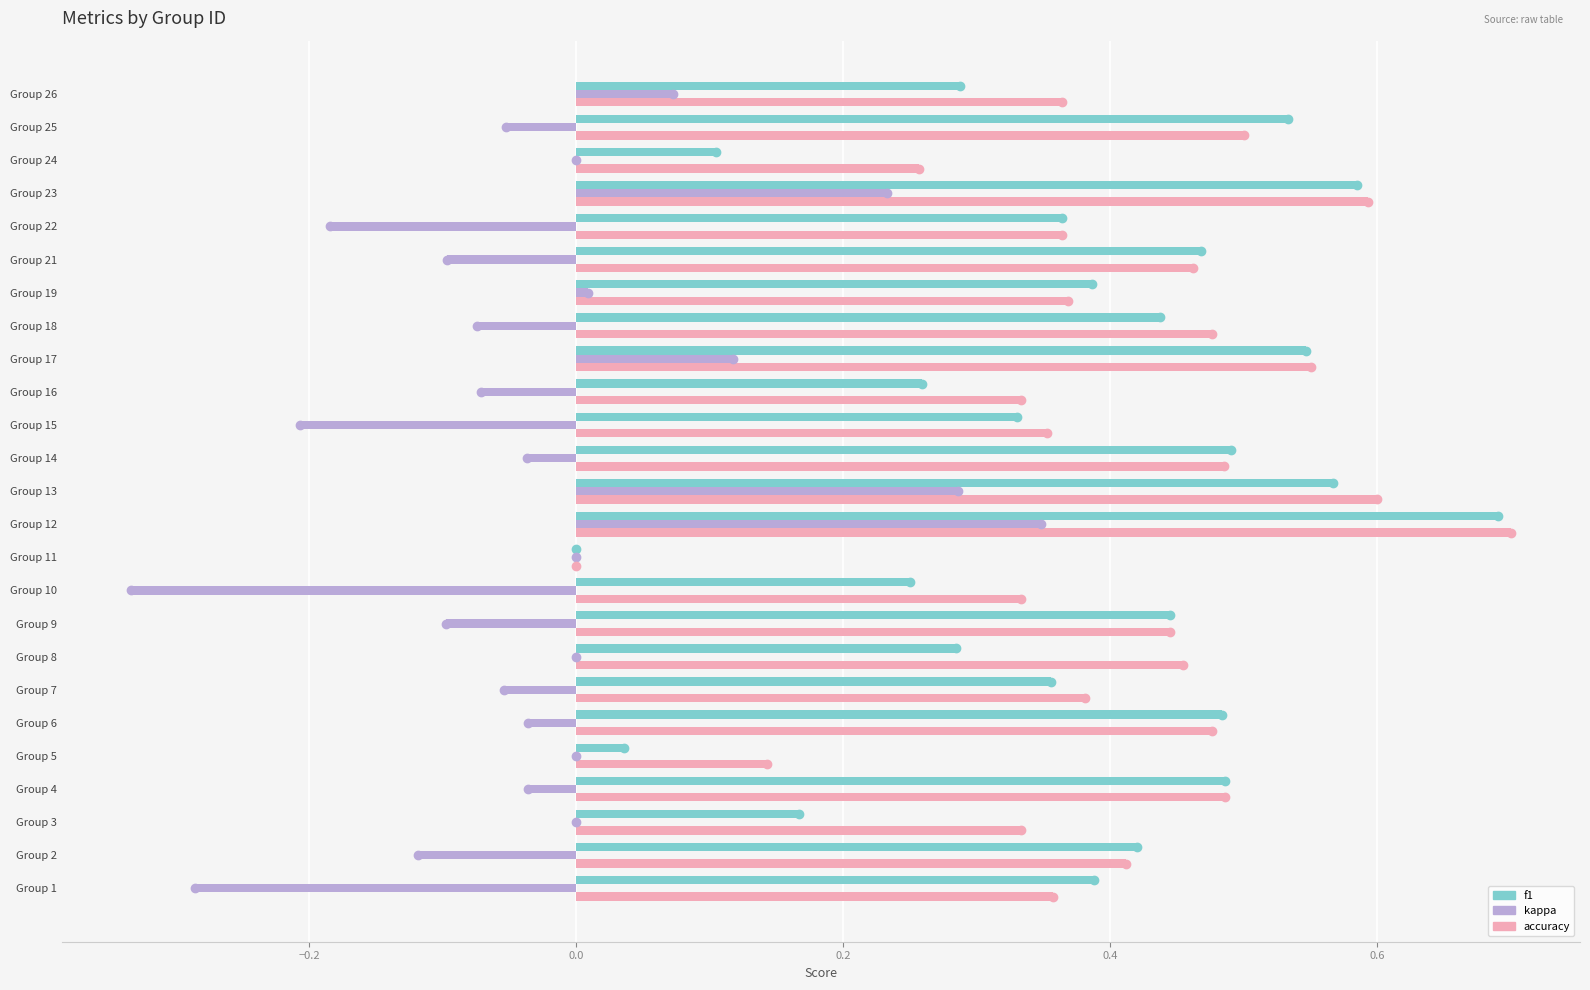

The kappa series shows -0.1 at Group 9. True or false?

True